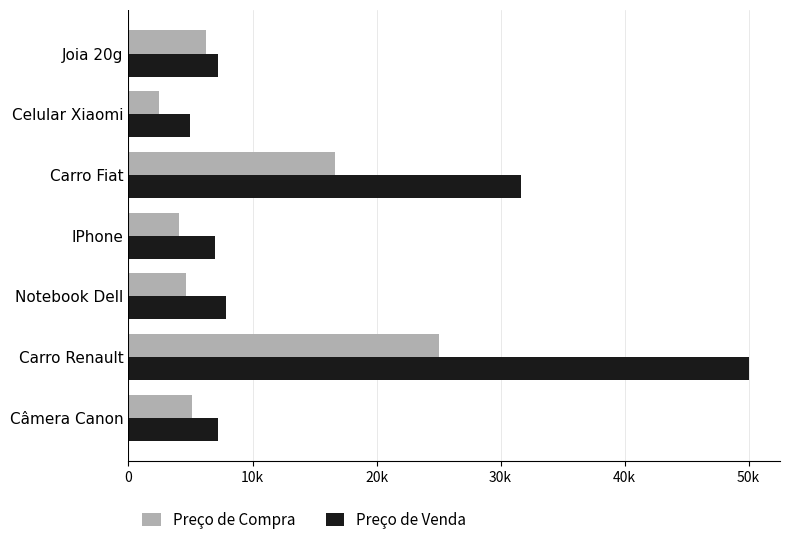

What position from the left is Carro Fiat?

5